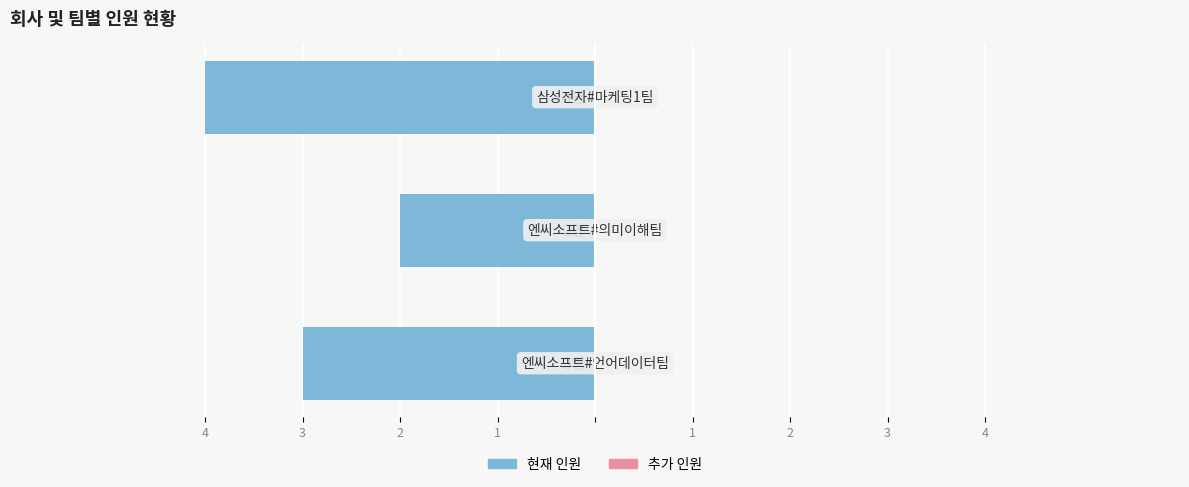

Are the bars horizontal?

Yes